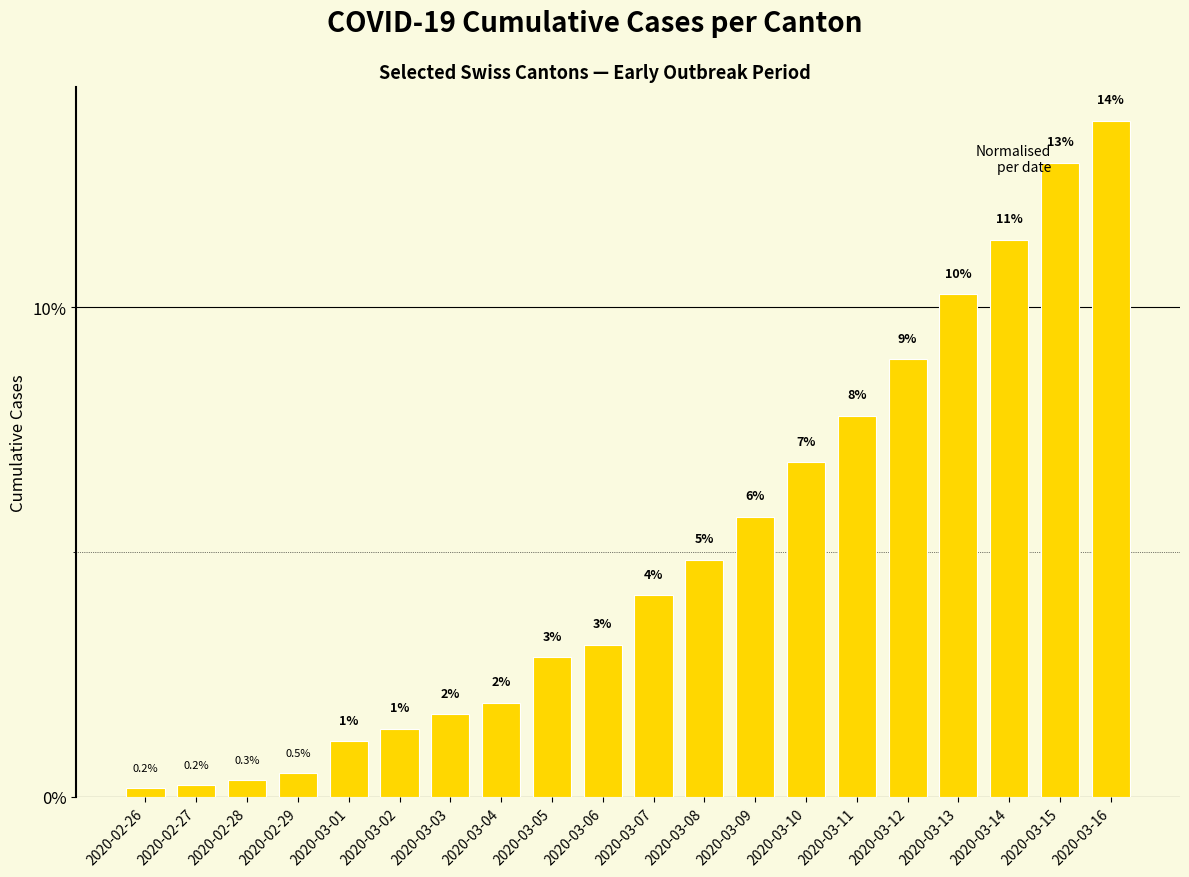

What is the label of the 14th bar from the left?

2020-03-10